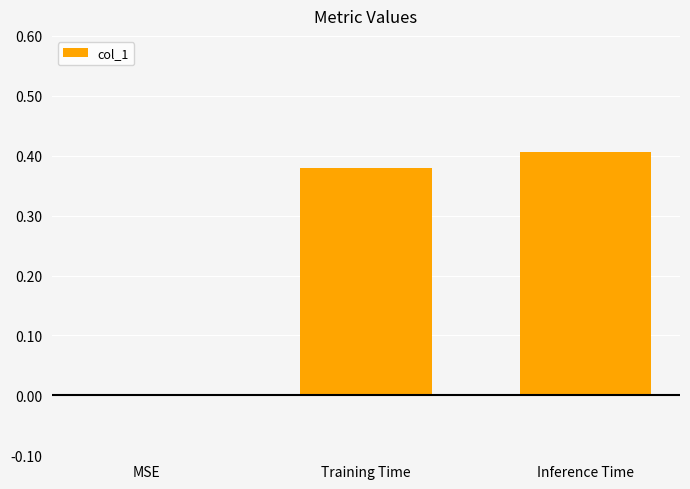

Which has a higher value, MSE or Inference Time?

Inference Time